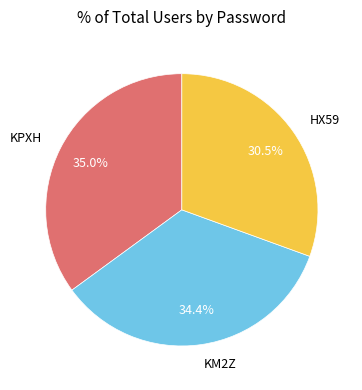

Which slice is the smallest?

HX59